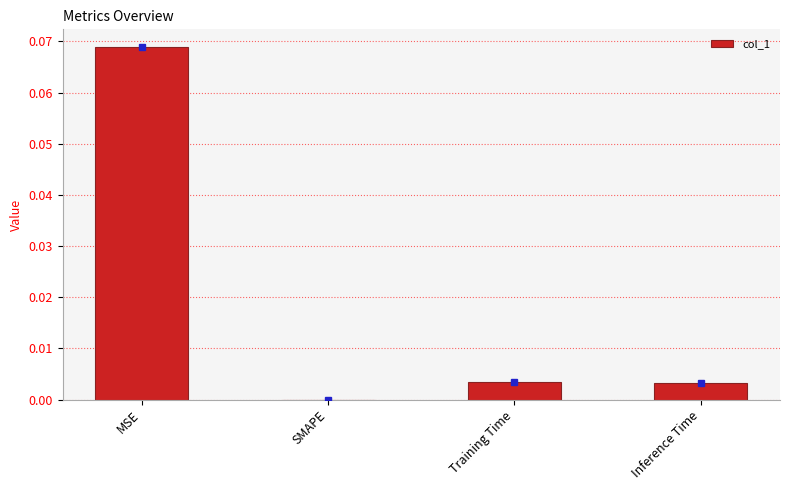

Is it true that the value at MSE is 0.0?

False